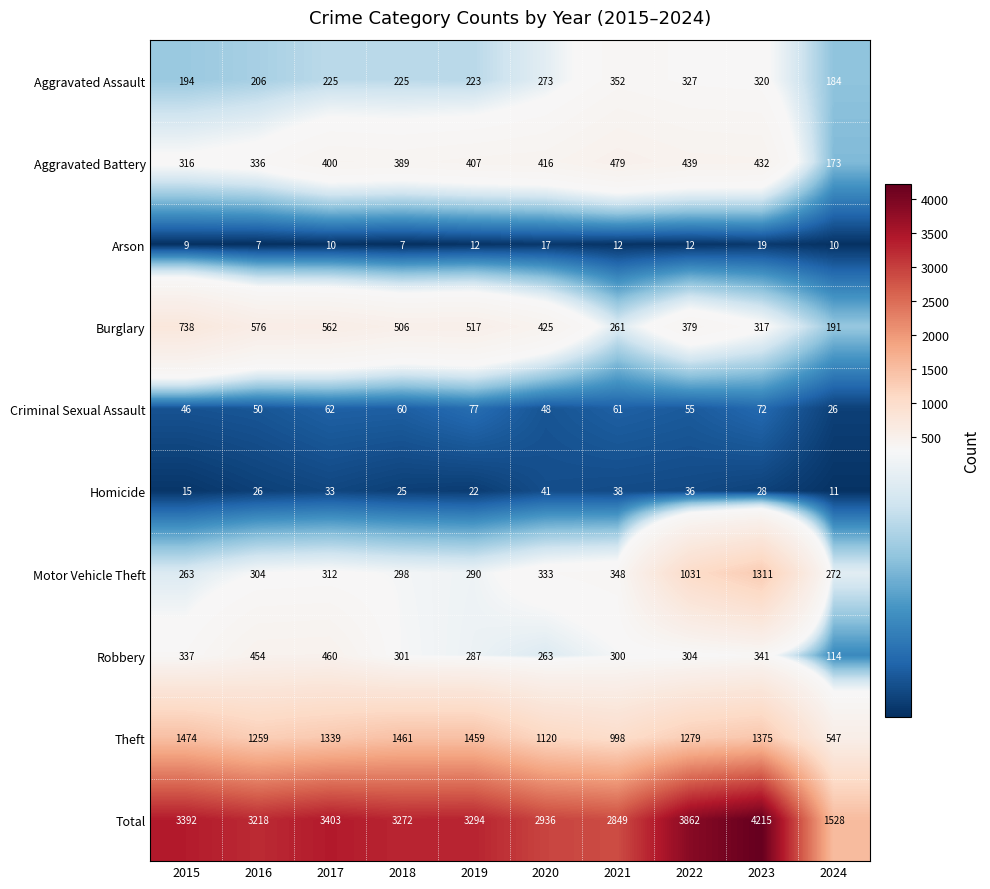

What is the average value of the Arson series?

12